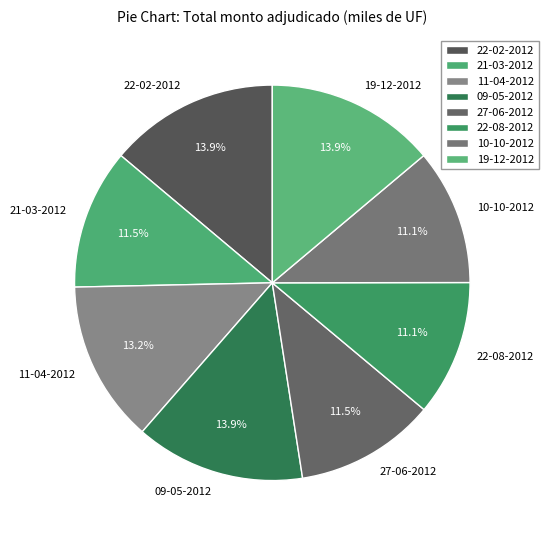

To the nearest percent, what is the difference between the 11-04-2012 and 21-03-2012 slice percentages?

2%